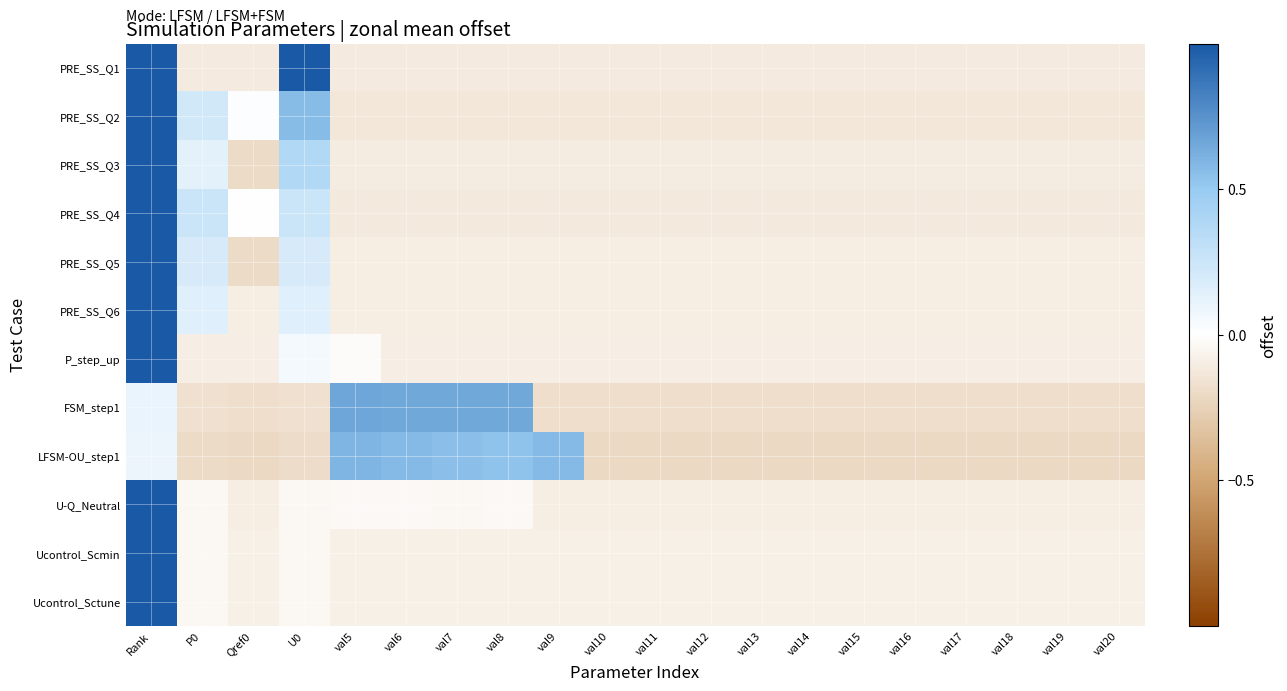

At how many categories does at least one series exceed 0?

9